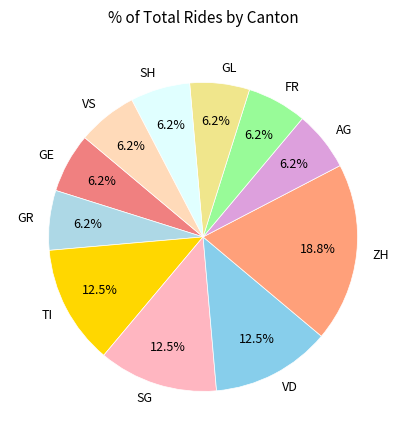

Does FR account for over 50% of the chart?

No